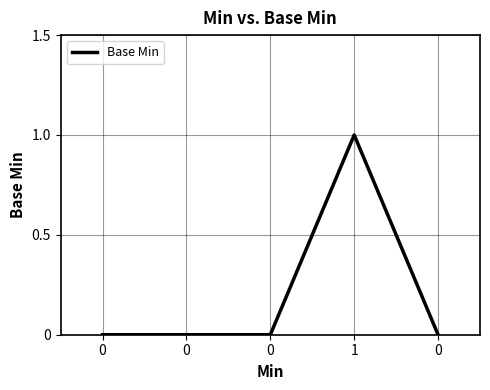

Count the number of categories in the chart.

5